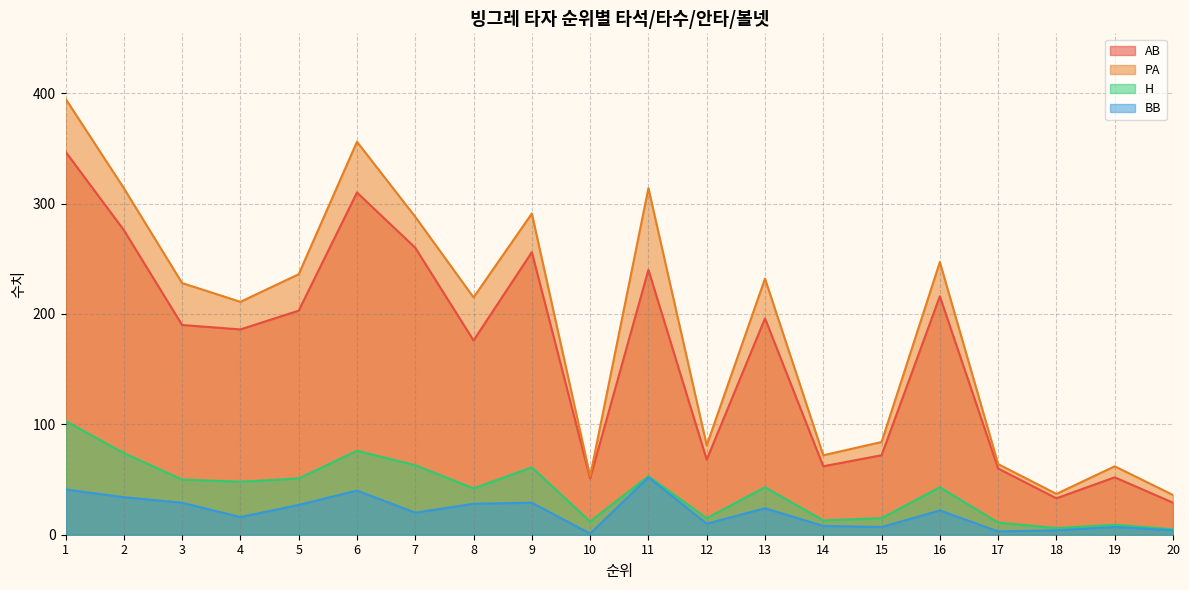

What is the lowest value of the H series?

5